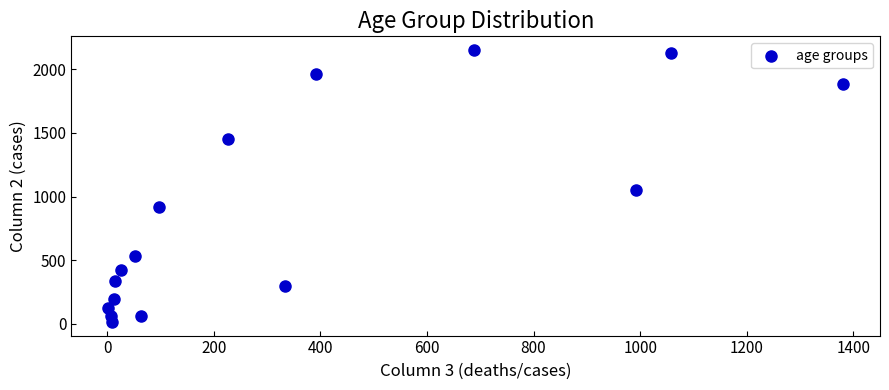

What Y value in the scatter plot is closest to 1083?

1053